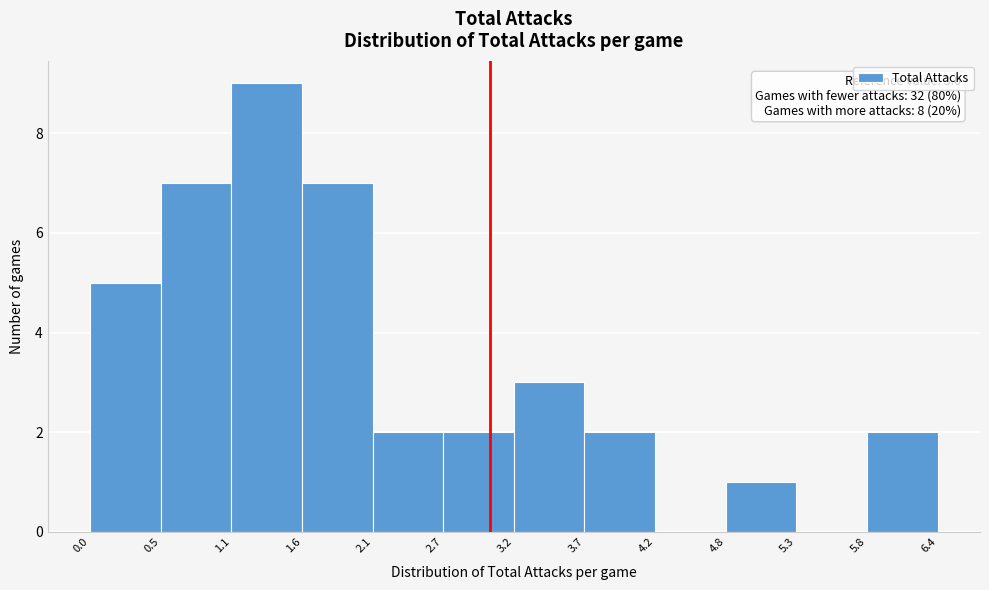

Over which range of the x-axis is the bar tallest?

1.1 to 1.6